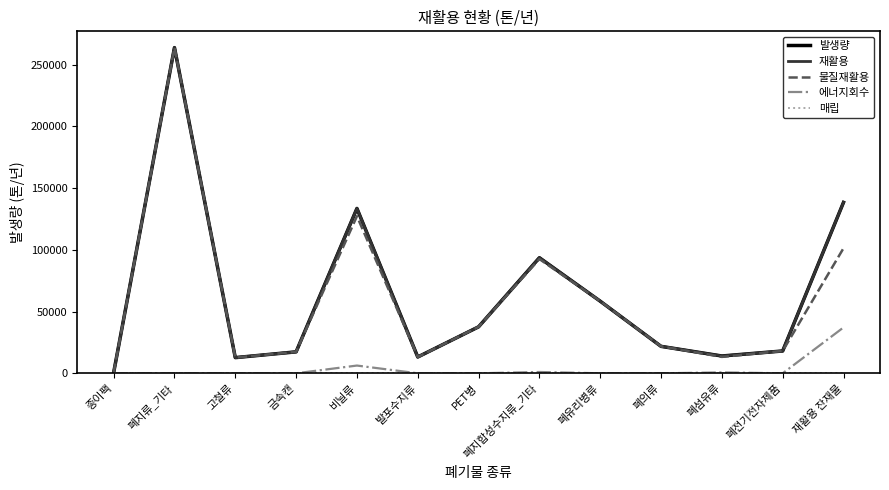

At which label does 발생량 first exceed 21815?

폐지류_기타